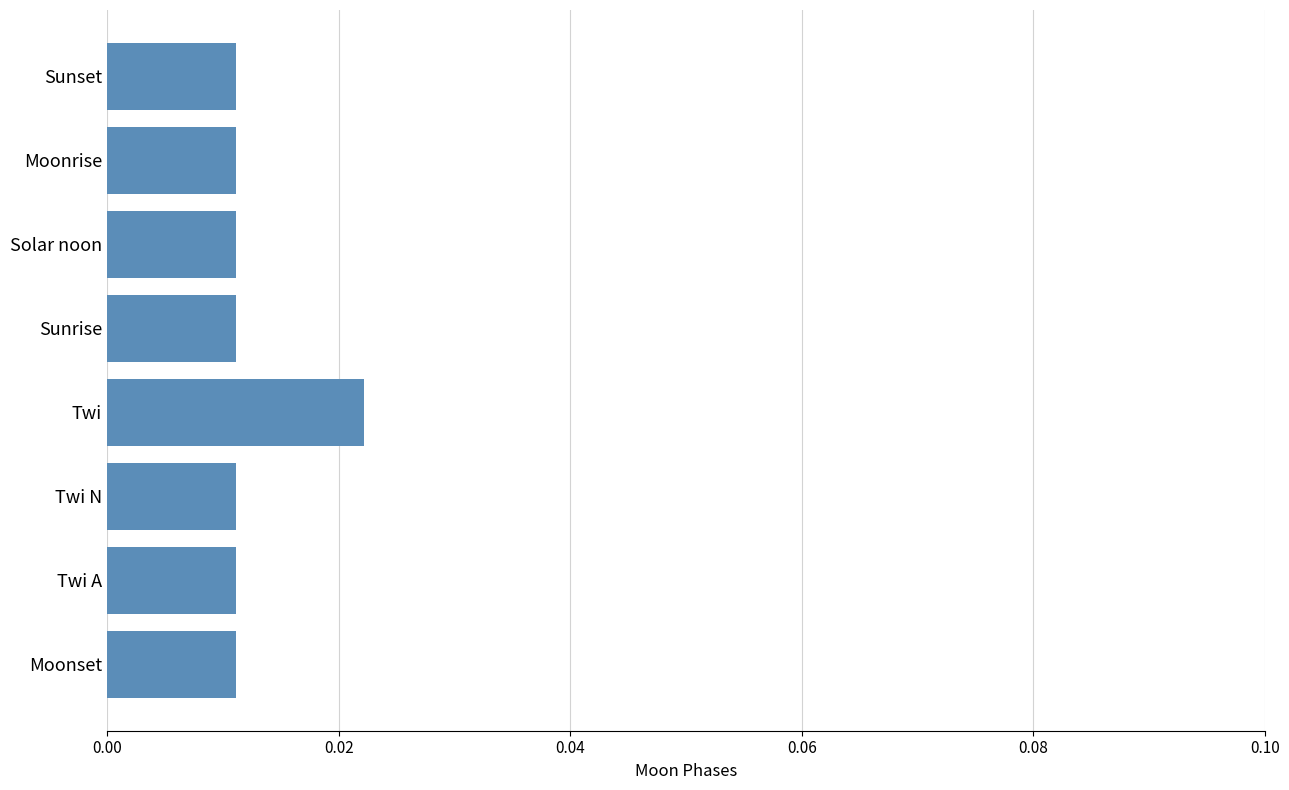

At which category does the chart reach its peak across all series?

Twi